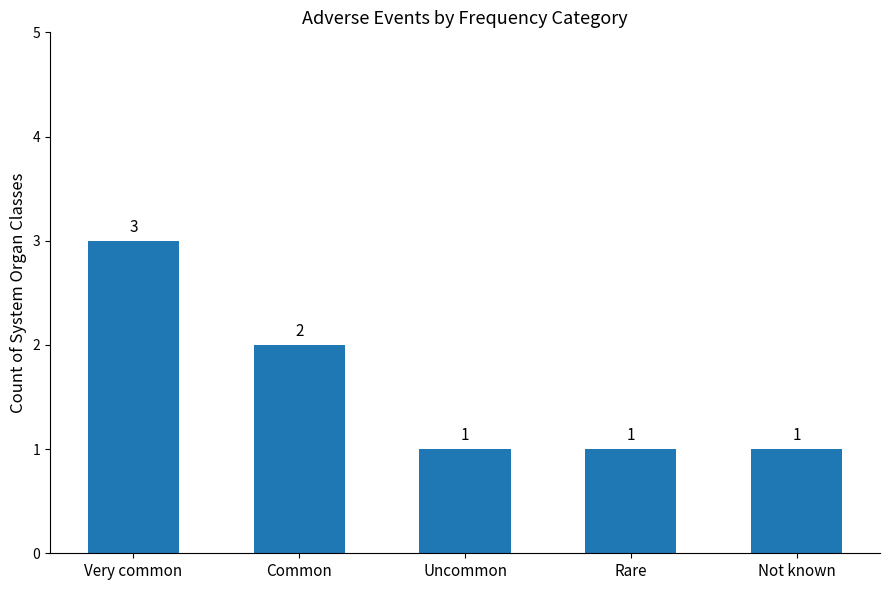

What is the ratio of the value at Uncommon to the value at Very common?

0.3